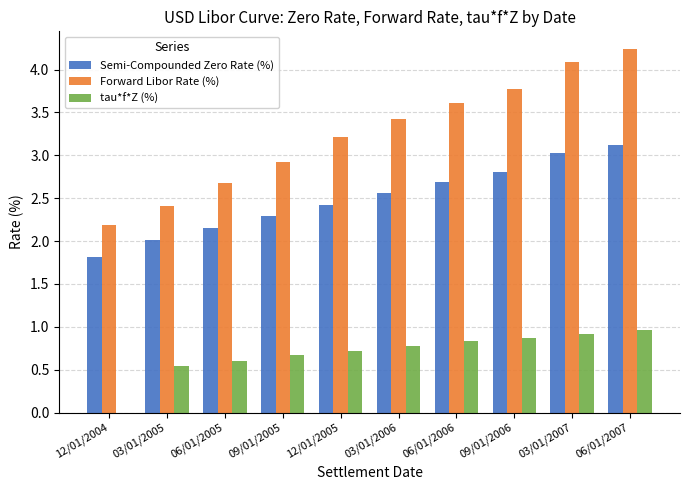

Between 09/01/2005 and 09/01/2006, which series saw the biggest shift?

Forward Libor Rate (%)